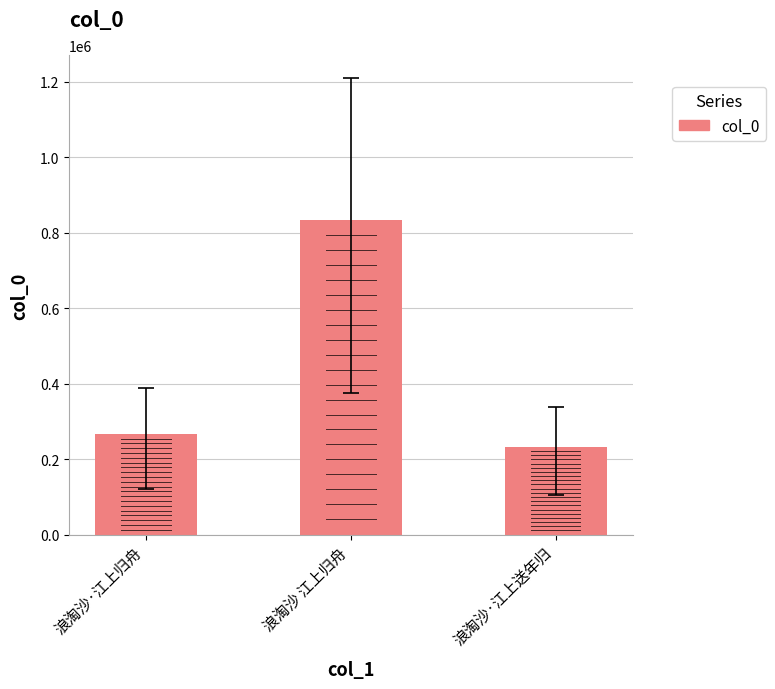

Reading right to left, transcribe all the data shown in this chart.

浪淘沙·江上送年归=233408	浪淘沙 江上归舟=834814	浪淘沙·江上归舟=268049